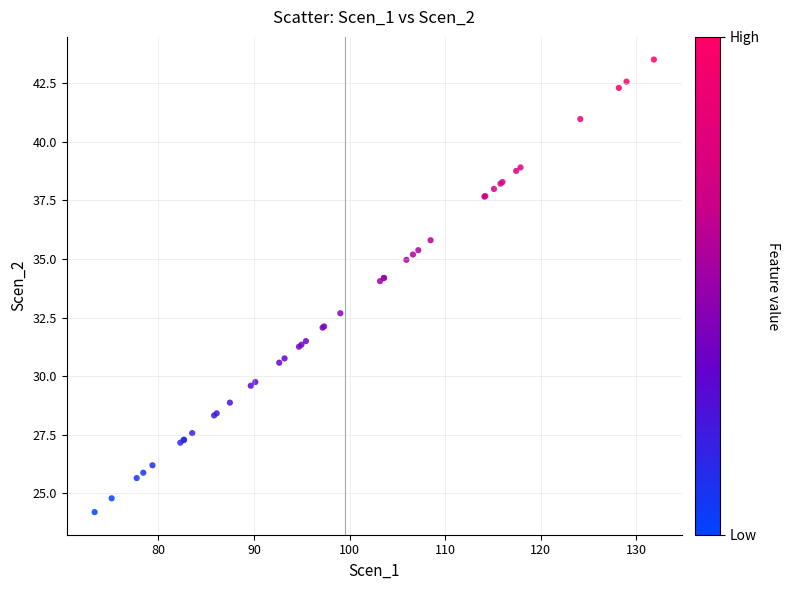

What Y value in the scatter plot is closest to 33?

32.7